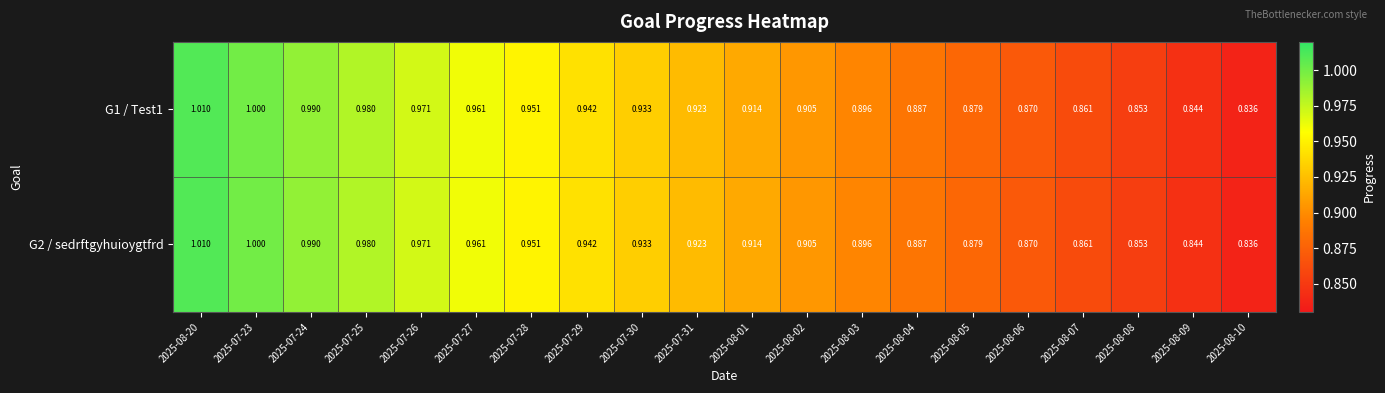

Is the value of G2 / sedrftgyhuioygtfrd at 2025-07-28 greater than the value of G1 / Test1 at 2025-07-27?

No